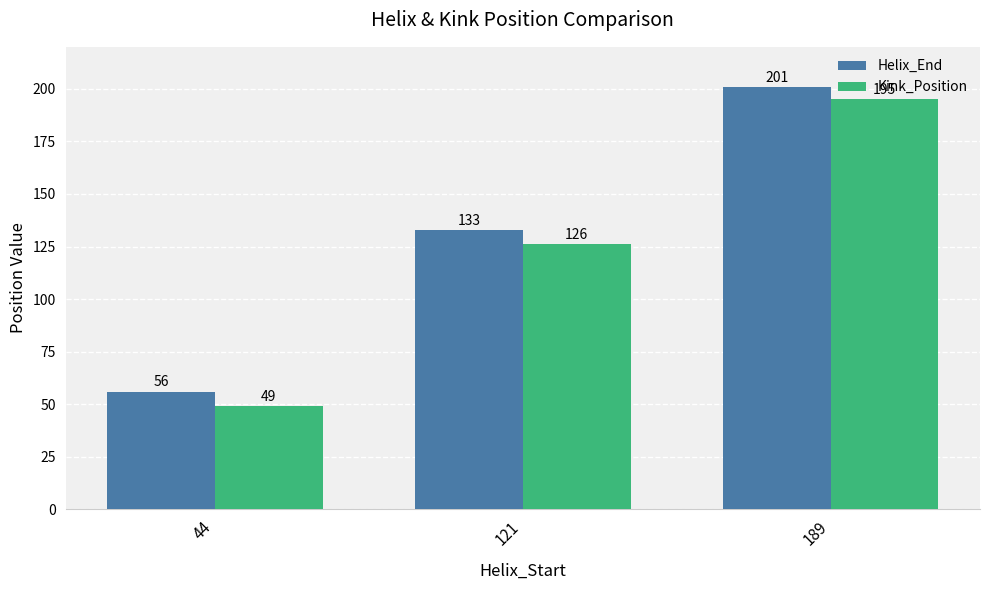

Between 121 and 189, which series saw the biggest shift?

Kink_Position